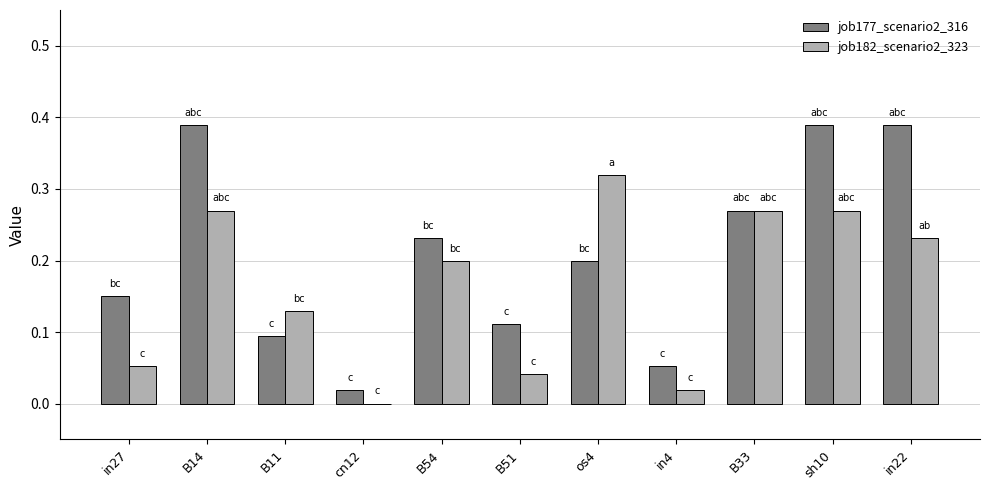

What is the sum of all job177_scenario2_316 values?

2.3